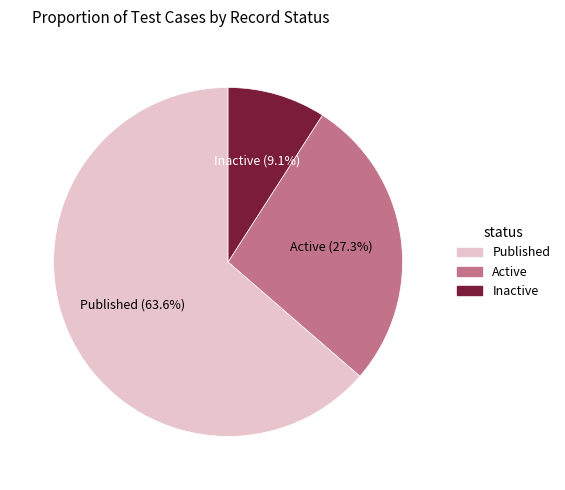

Is it true that Published is 64% of the pie?

True